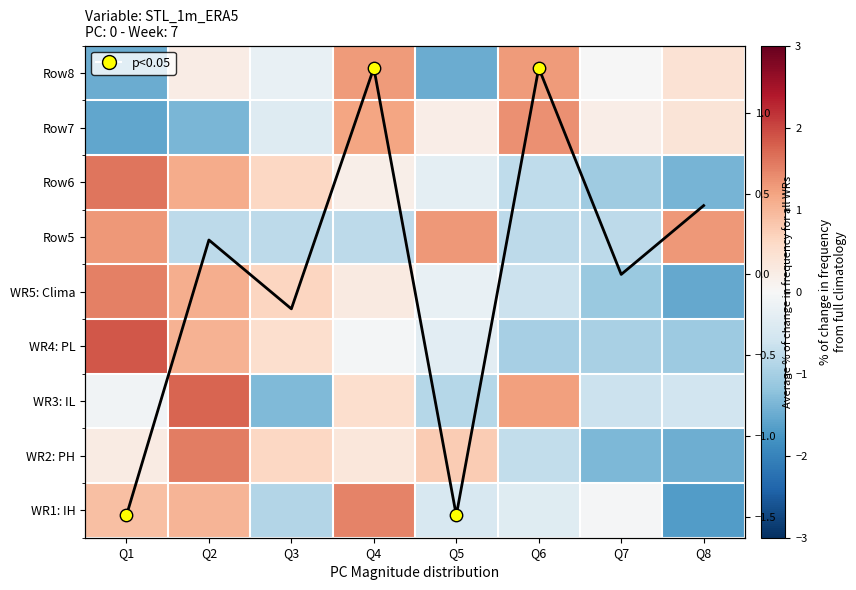

Is the value of Row4 at Q3 greater than the value of Row6 at Q8?

Yes